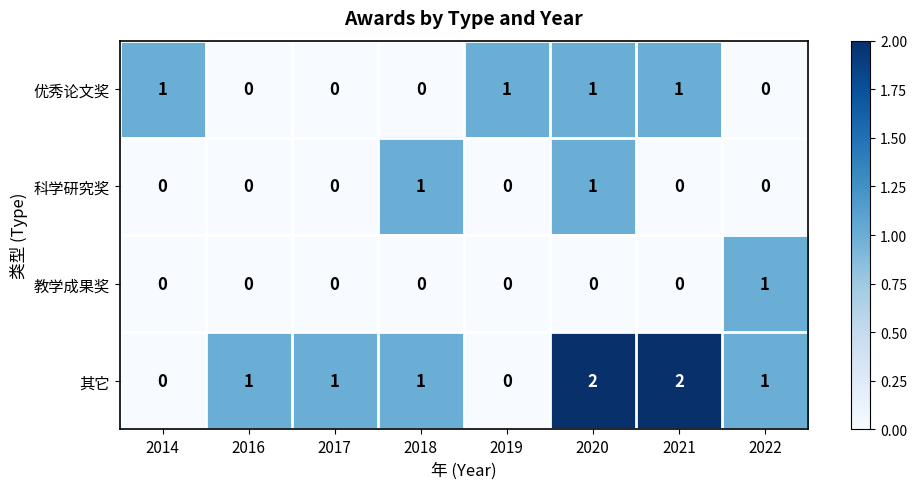

What is the sum of all 其它 values?

8